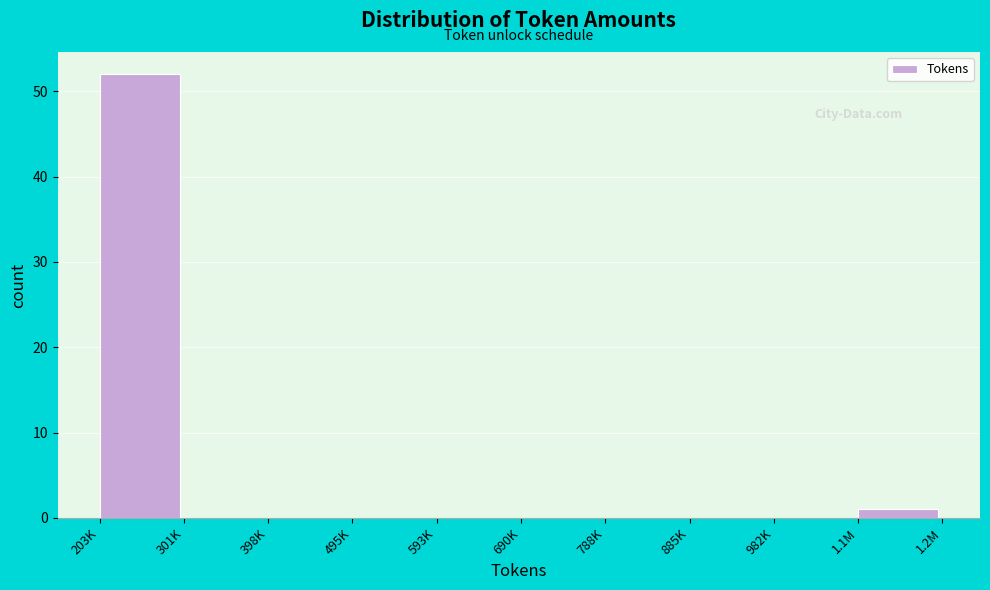

Reading left to right, list all the values displayed in this chart.

203K=52	301K=0	398K=0	495K=0	593K=0	690K=0	788K=0	885K=0	982K=0	1.1M=1